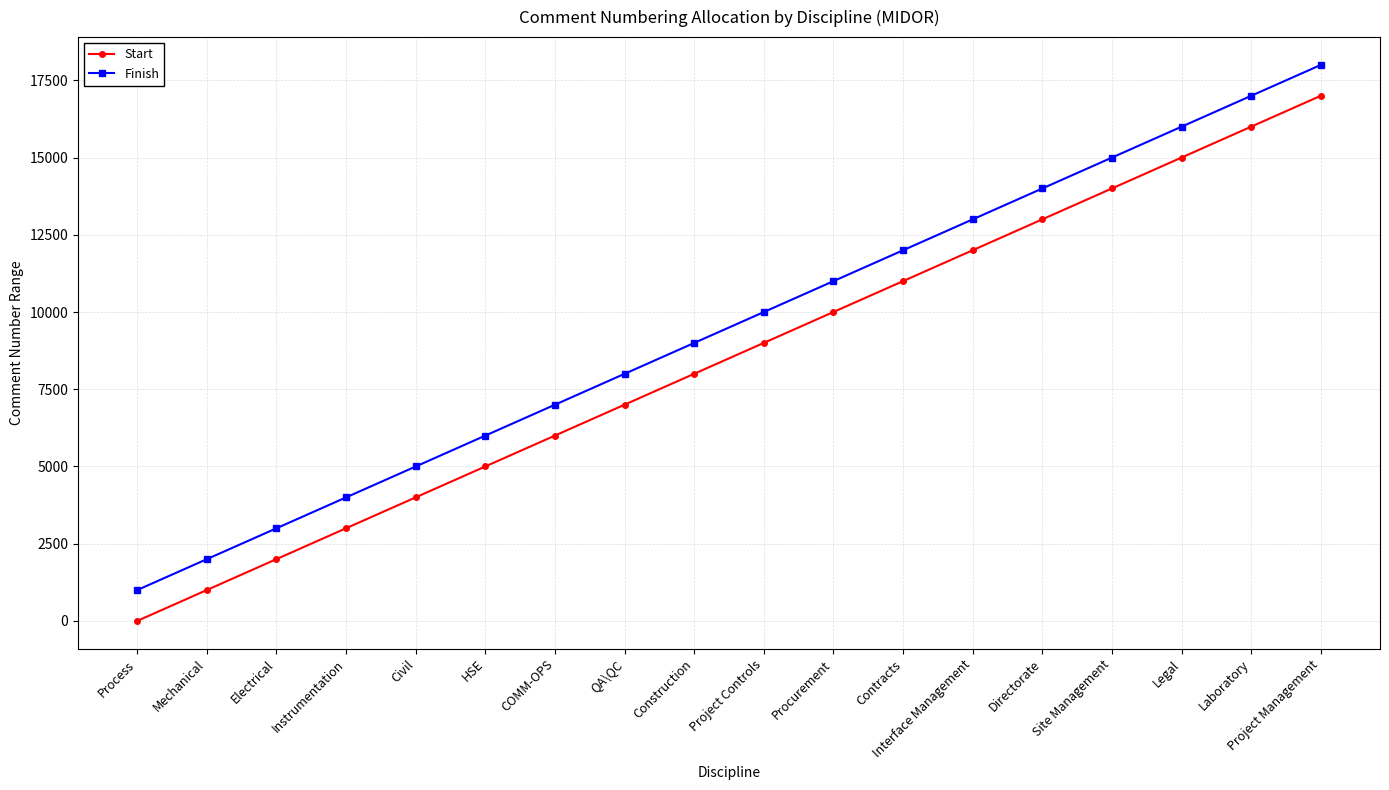

Count the number of data series in this chart.

2